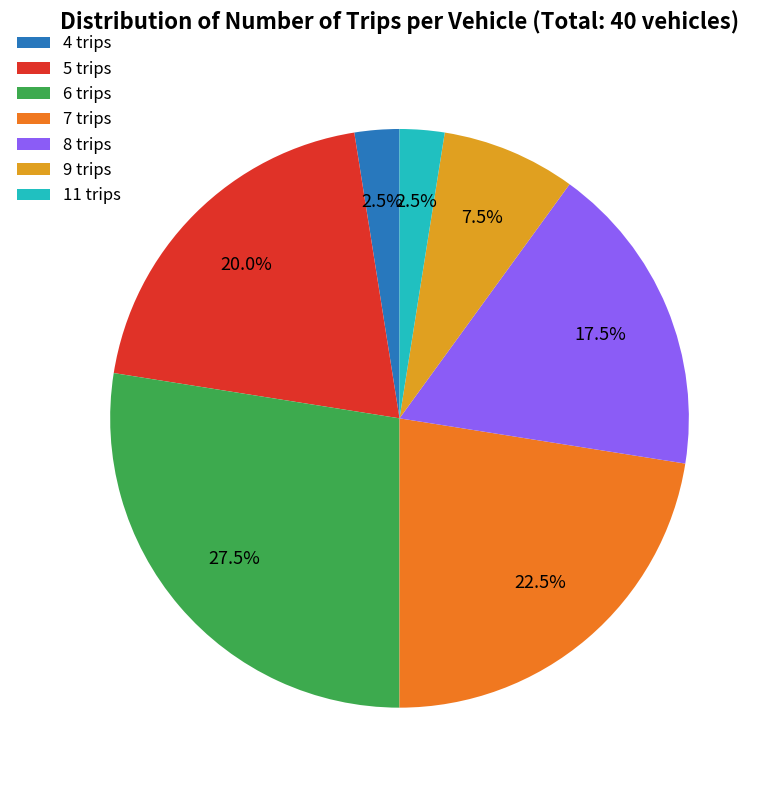

To the nearest percent, what is the average slice percentage?

14%